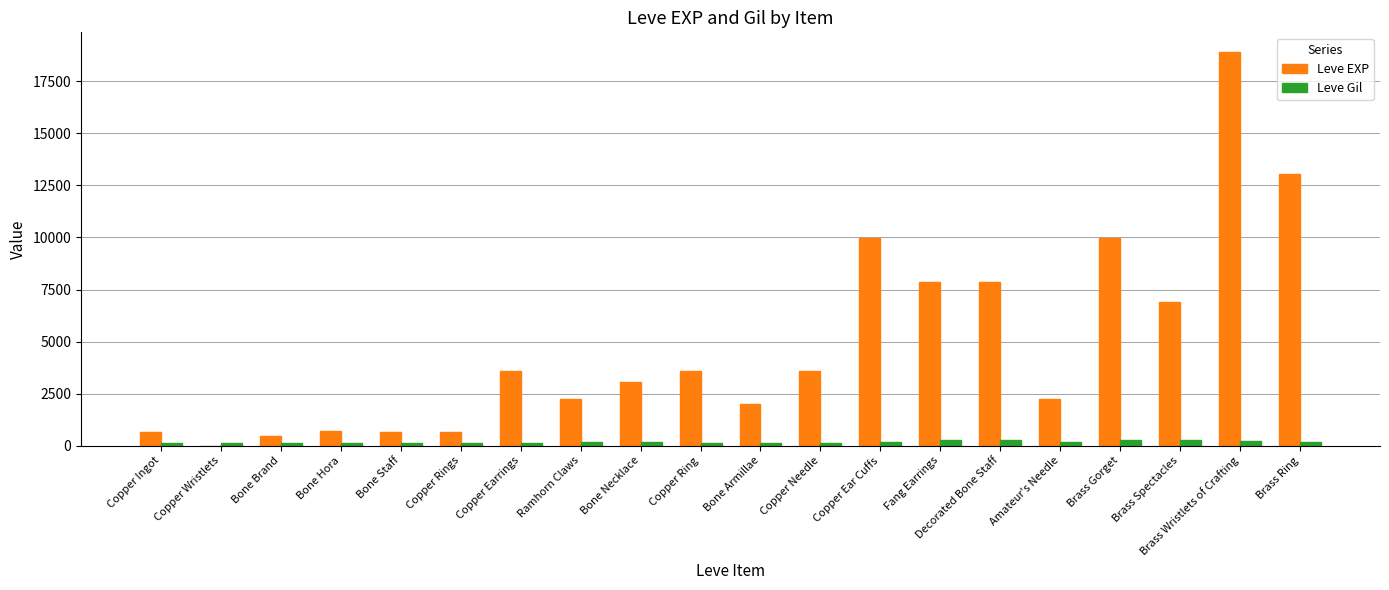

What is the greatest value displayed?

18910